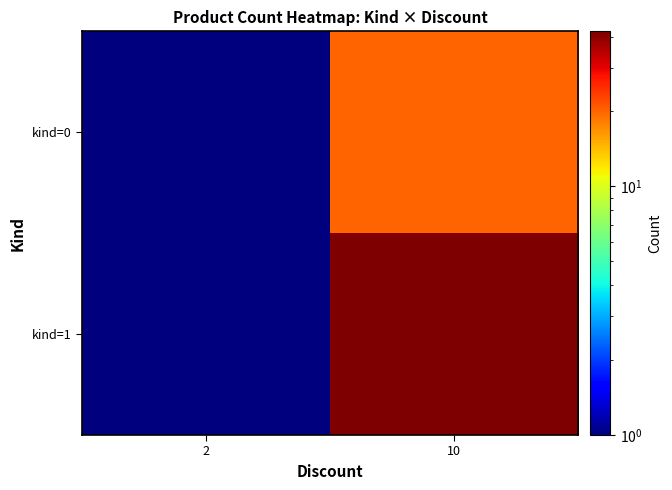

At which category is the sum across all series the highest?

10